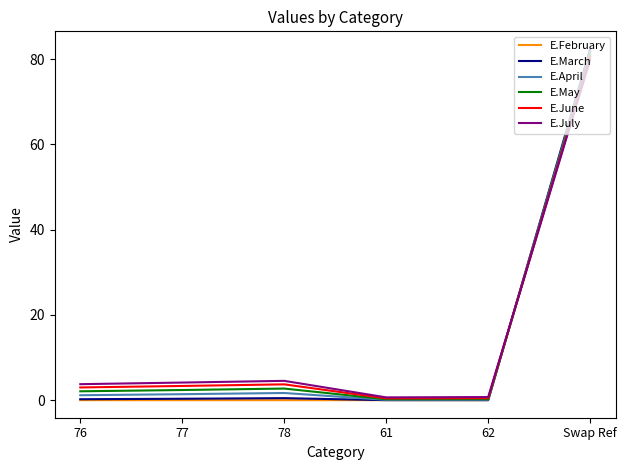

True or false: E.May and E.March intersect in this chart.

True